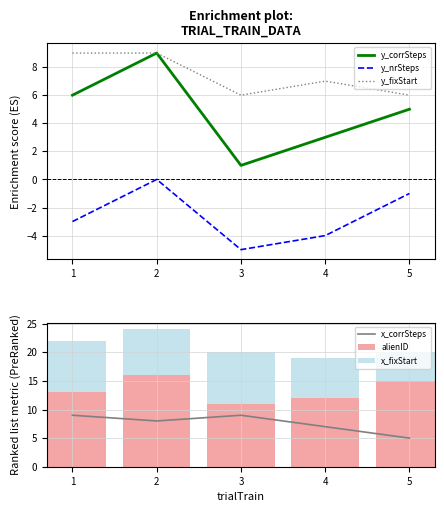

Rank the categories by y_corrSteps value from highest to lowest.

2, 1, 5, 4, 3